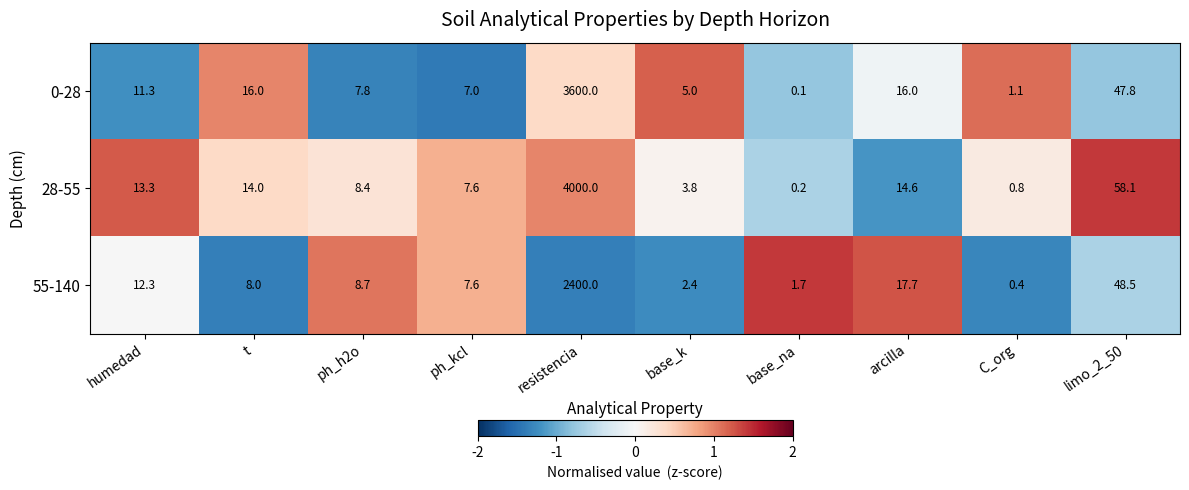

What is the smallest value displayed?

0.1